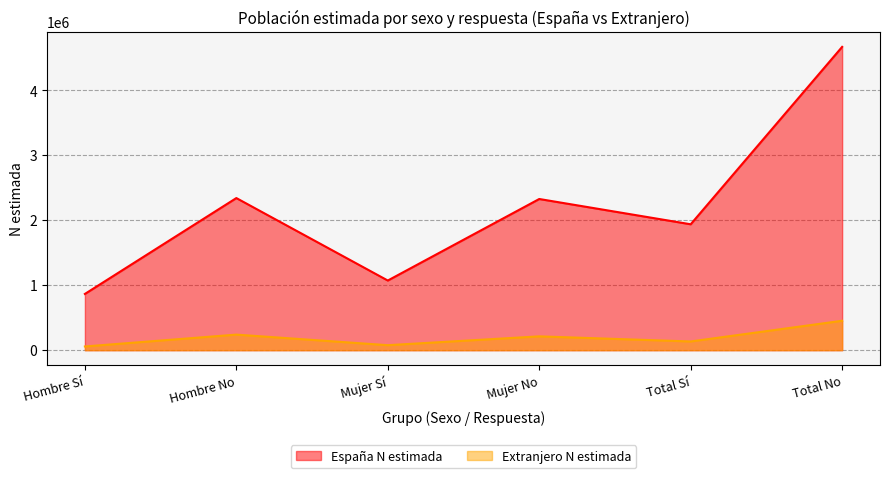

Which series changed the most between Total Sí and Total No?

España N estimada